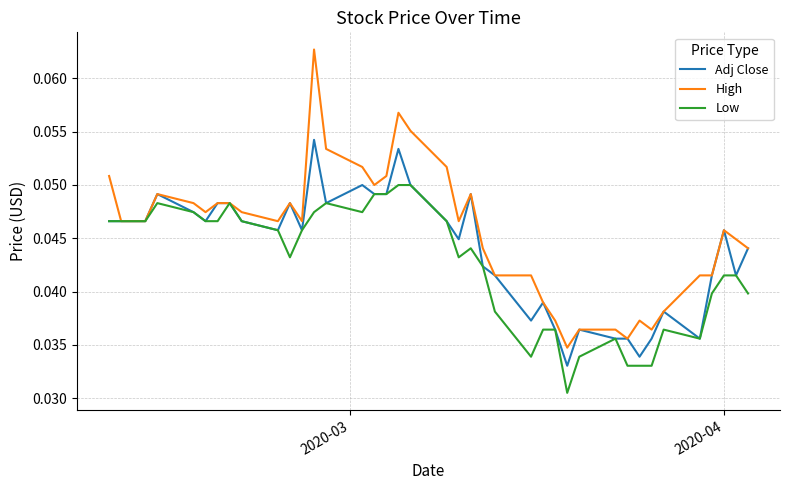

Which series has the largest range (max minus min)?

High